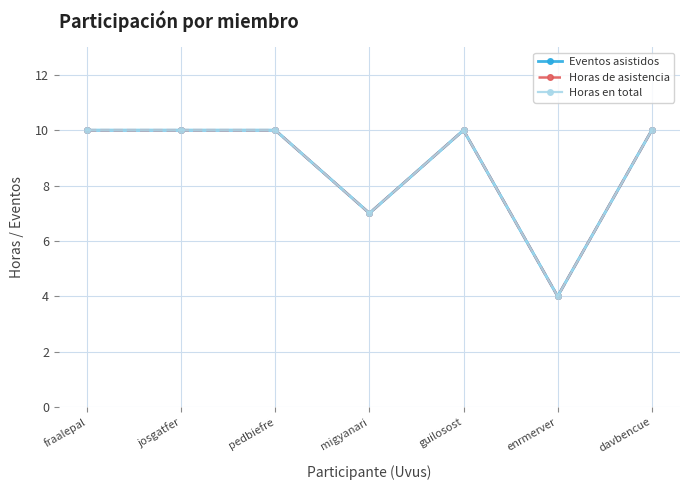

At enrmerver, list the series in order from largest to smallest.

Eventos asistidos, Horas de asistencia, Horas en total